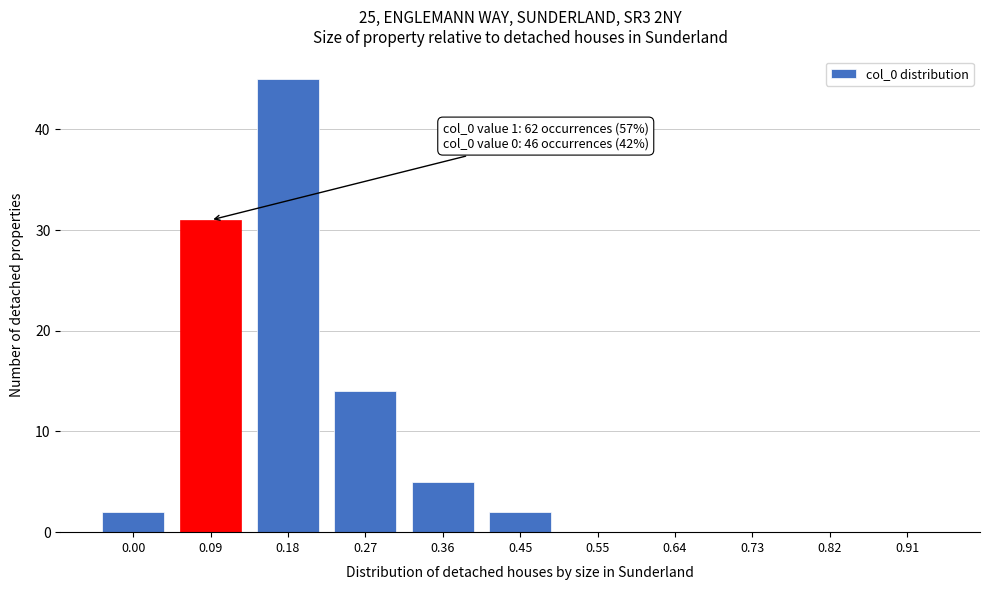

Reading right to left, transcribe all the data shown in this chart.

0.91=0	0.82=0	0.73=0	0.64=0	0.55=0	0.45=2	0.36=5	0.27=14	0.18=45	0.09=31	0.00=2